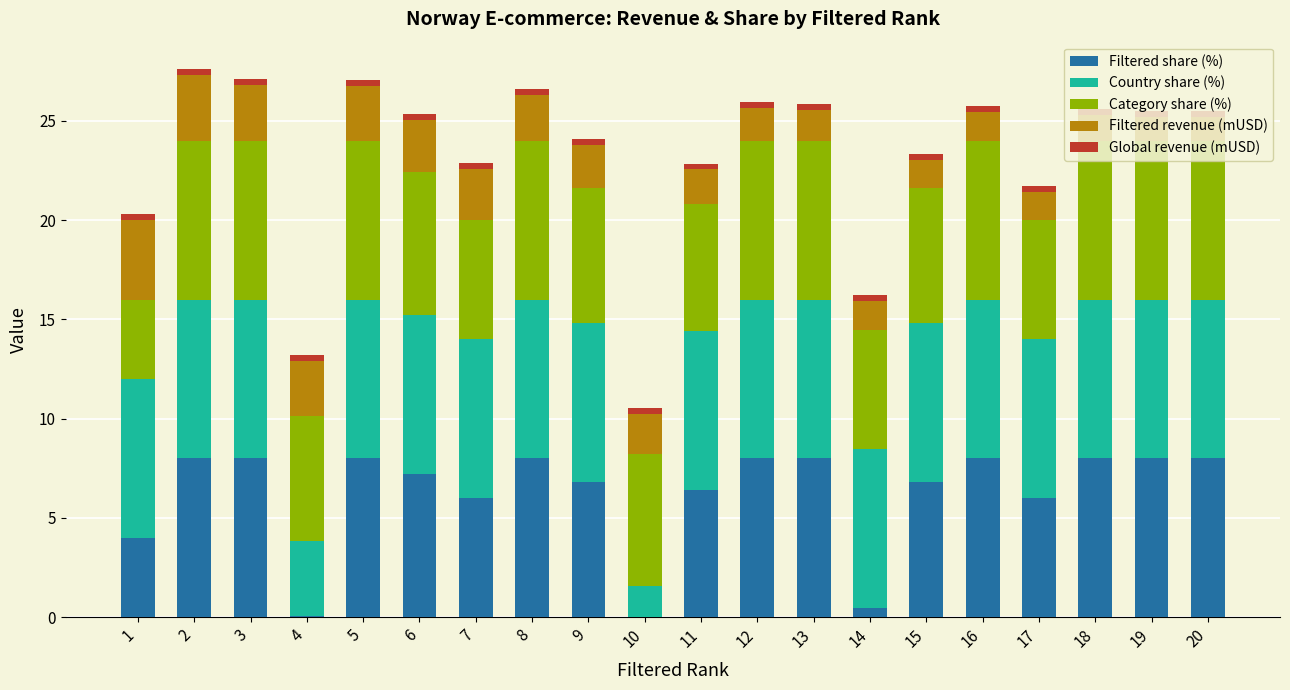

Is it true that Filtered share (%) equals 8.0 at 3?

True